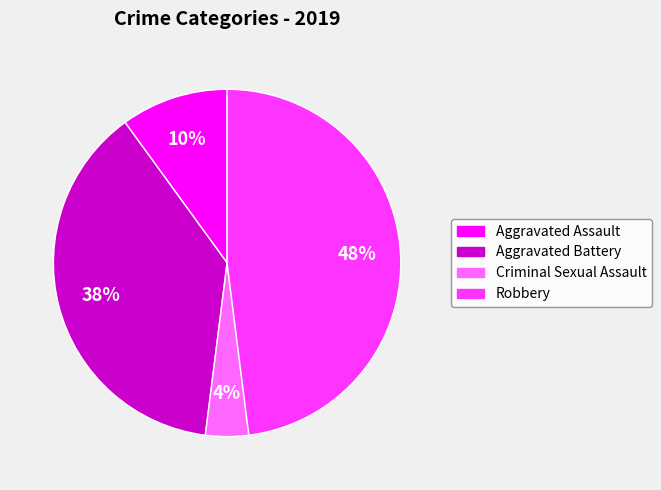

To the nearest percent, what is the average slice percentage?

25%